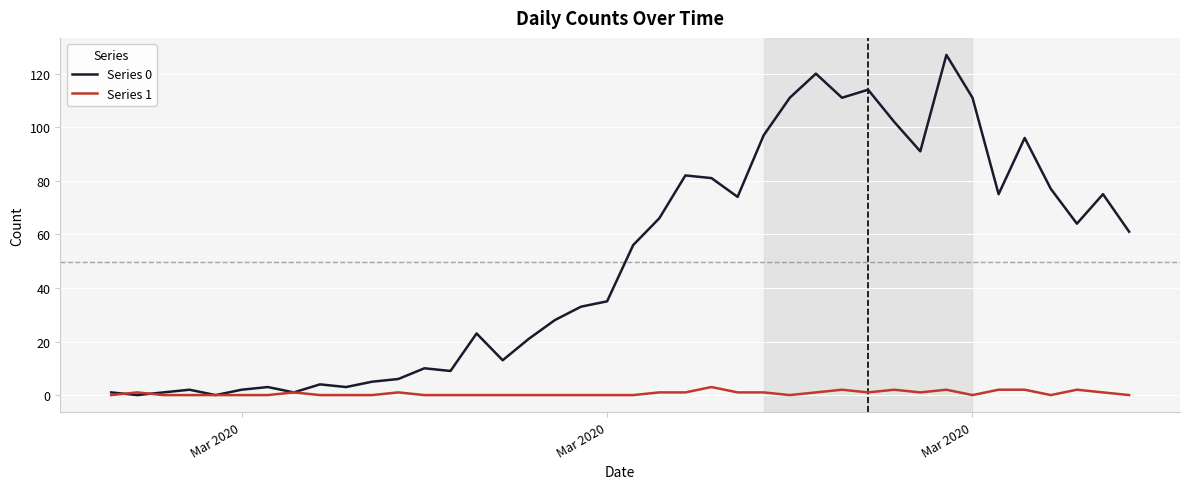

Which series has the largest total across all categories?

Series 0